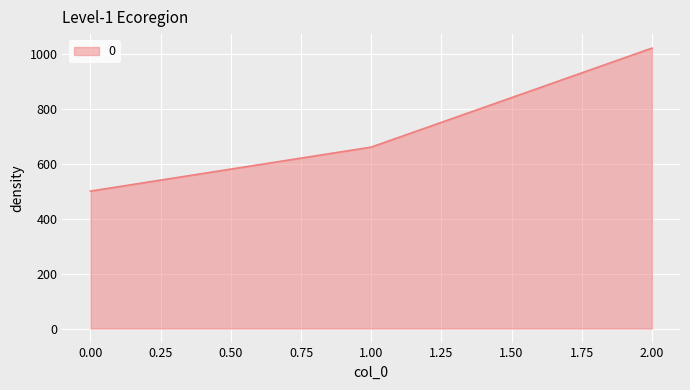

What is the difference between the maximum and minimum values?

520